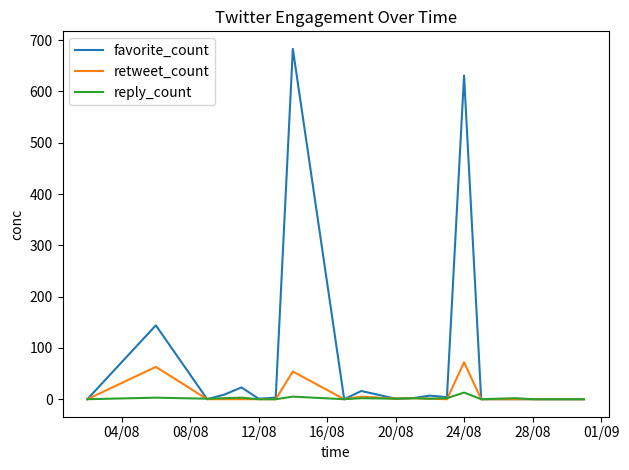

What are all the series names shown in the legend?

favorite_count, retweet_count, reply_count